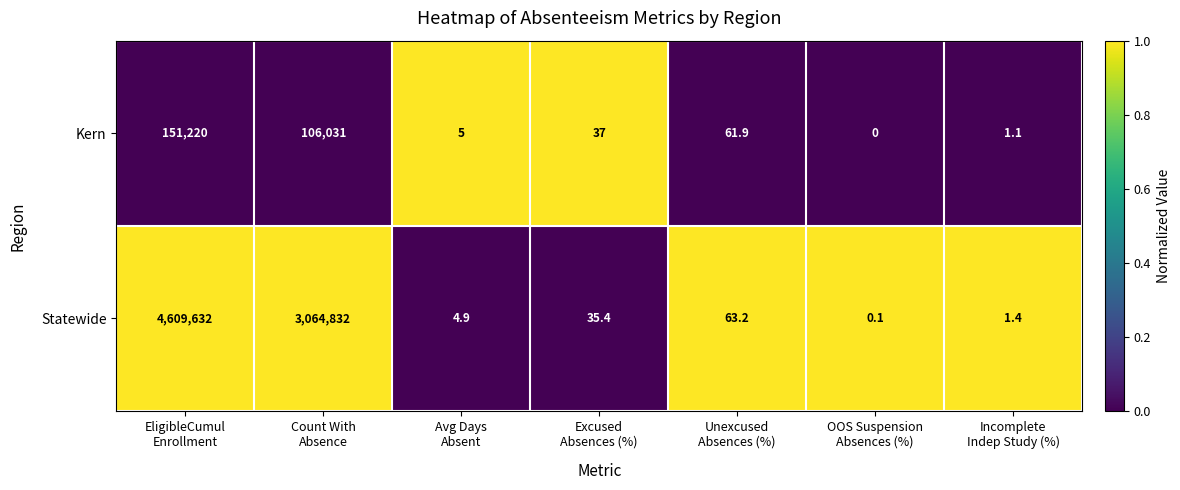

How many values in the Statewide series are below 35?

3